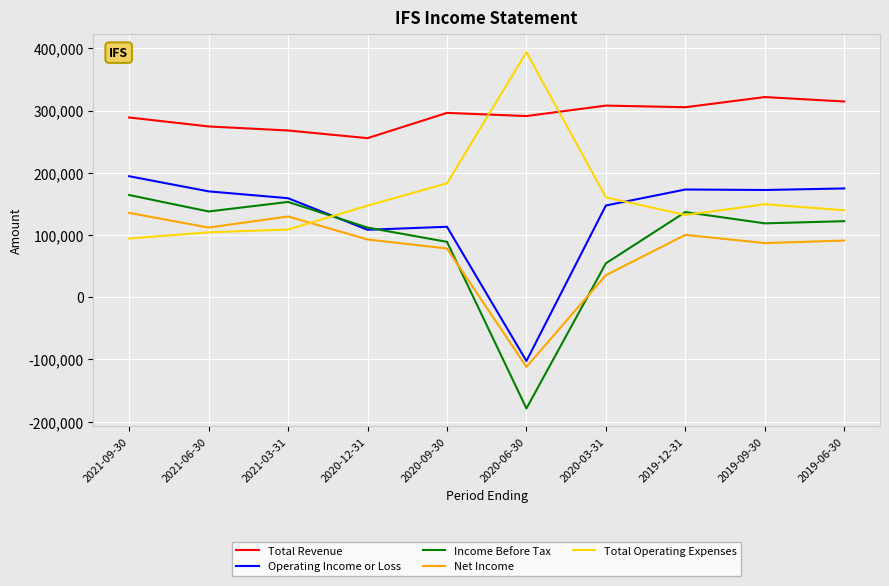

What is the minimum value shown in the chart?

-178700